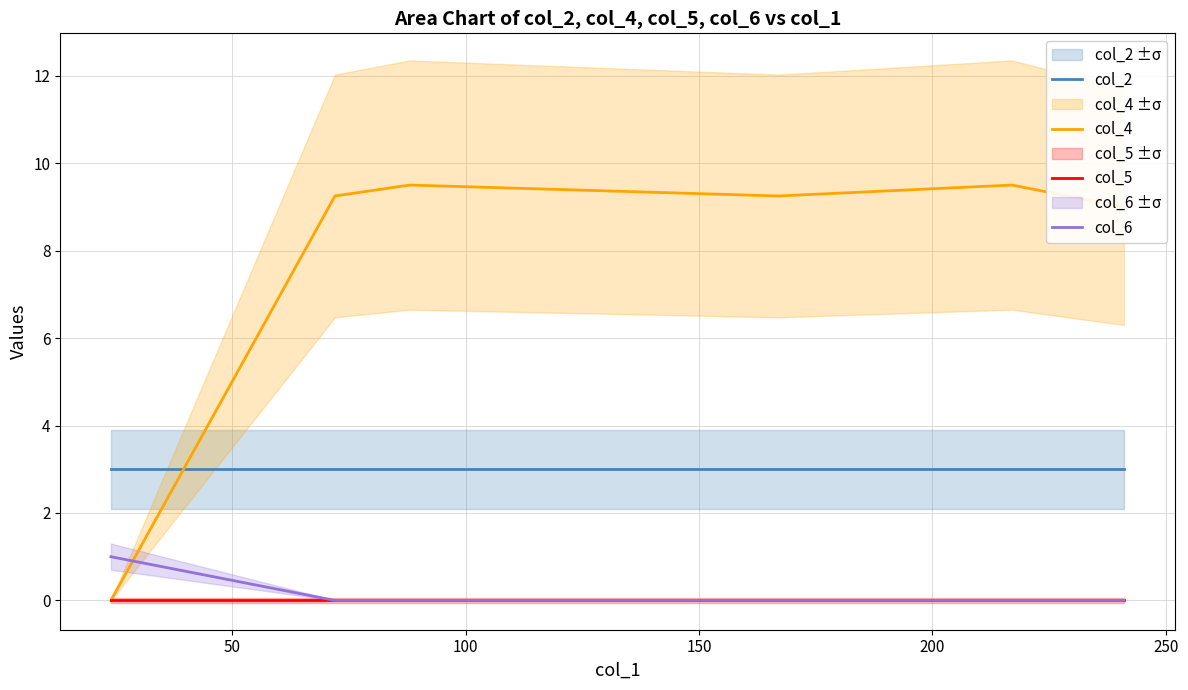

Does the chart display data point markers on the line(s)?

No